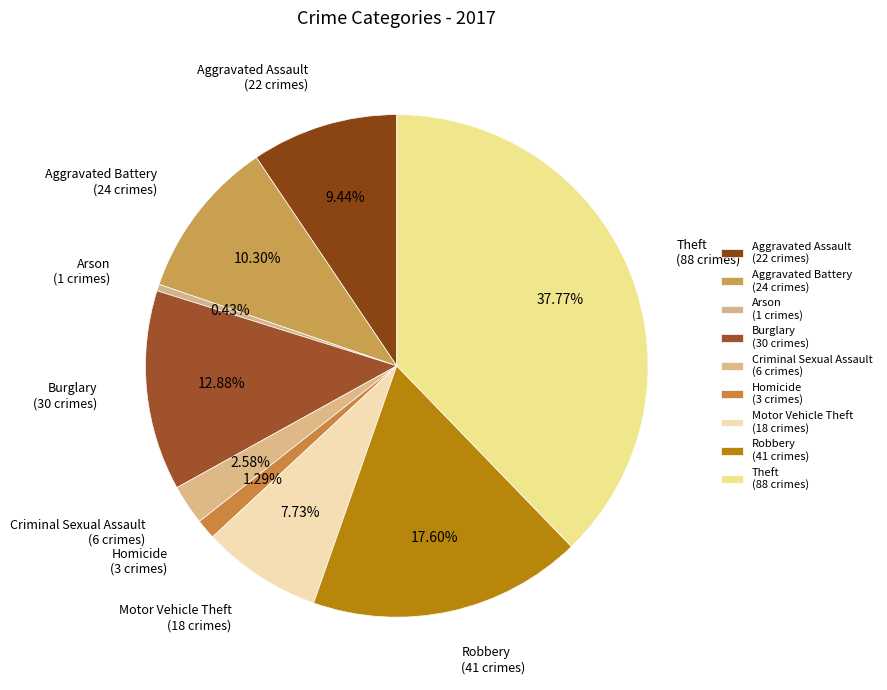

What percentage is the Aggravated Assault slice, to the nearest percent?

9%